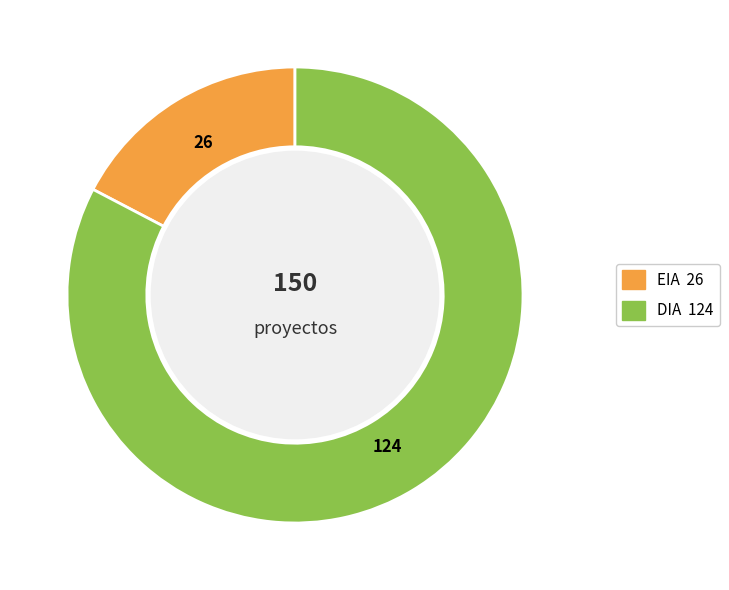

True or false: EIA accounts for 17% of the total.

True